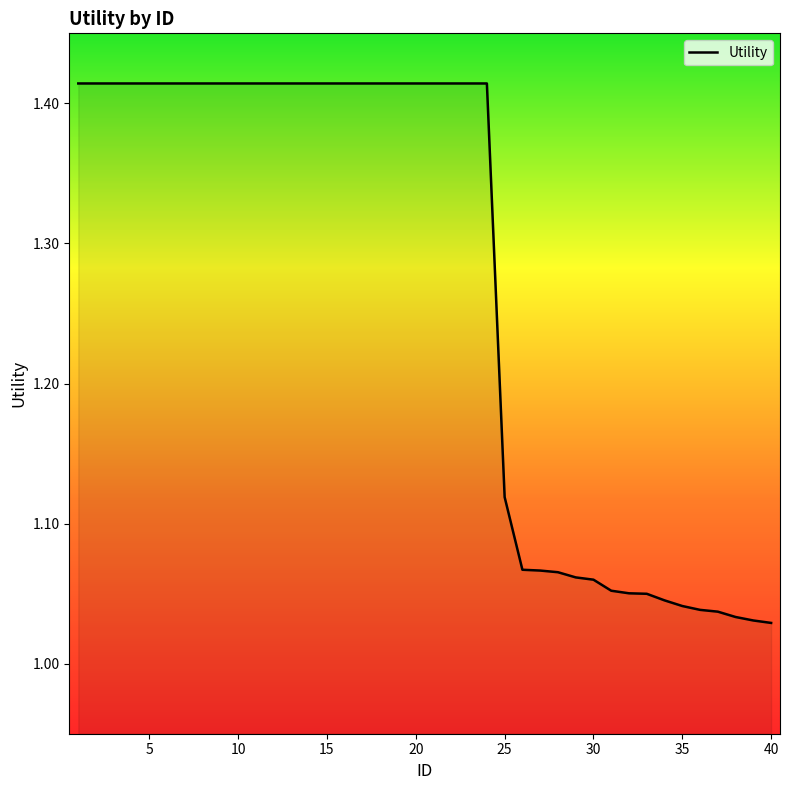

What is the difference between the maximum and minimum values?

0.4